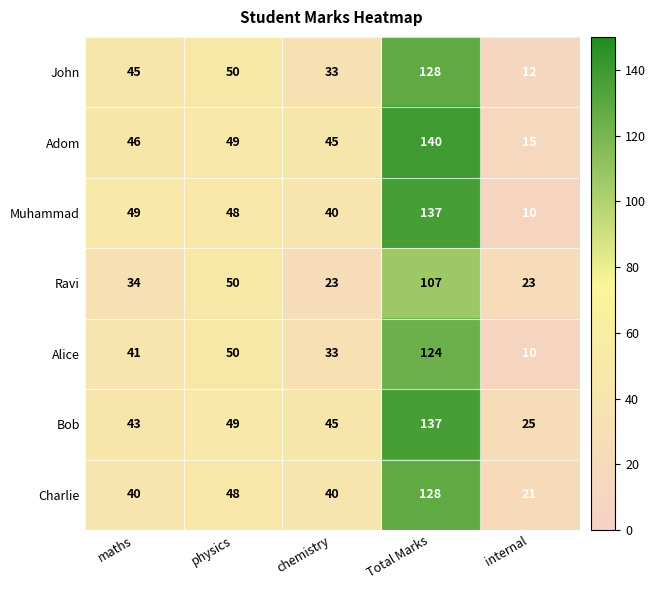

What is the difference between the Charlie values at chemistry and internal?

19